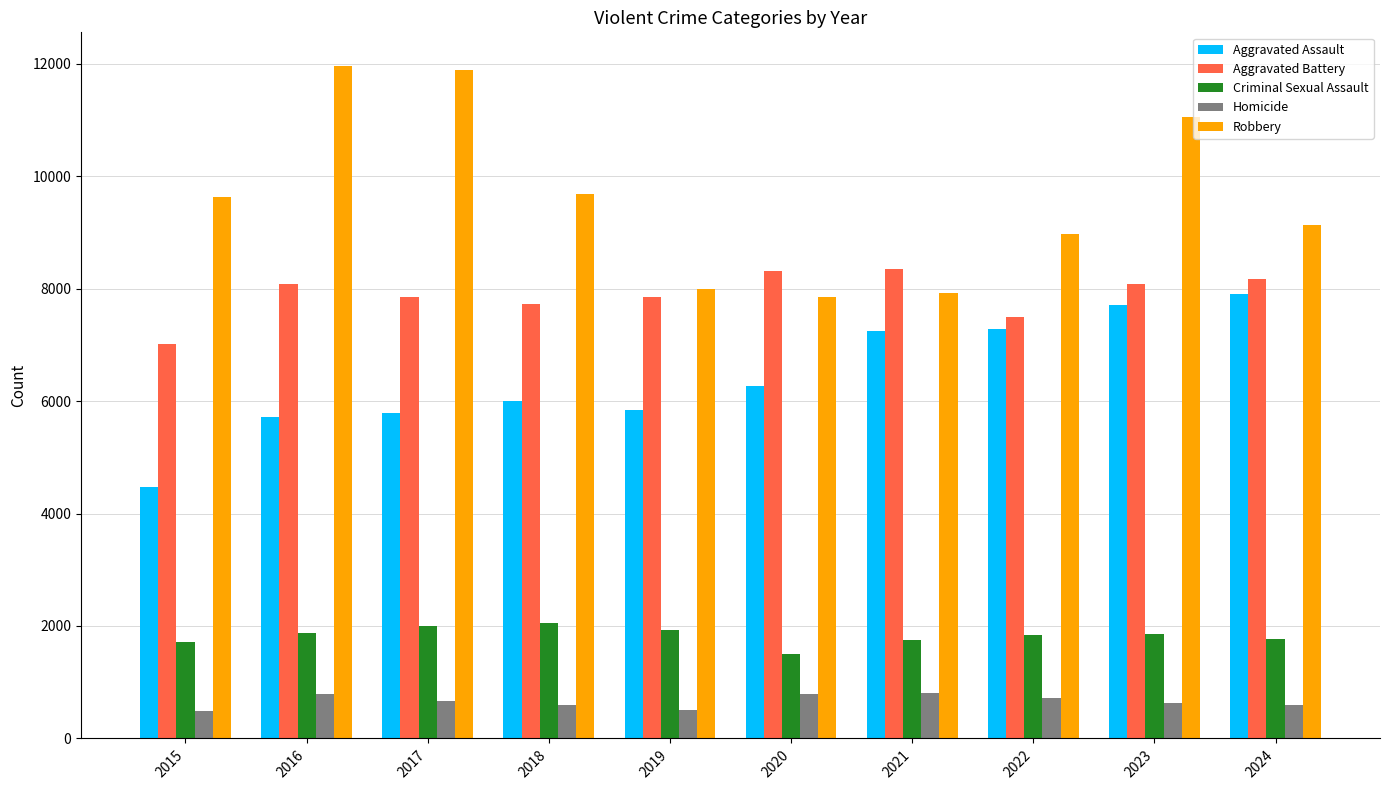

Is it true that Aggravated Assault equals 2420 at 2015?

False